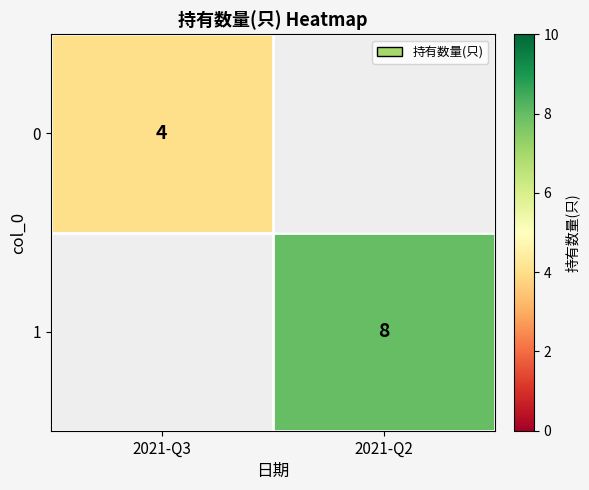

Count the number of data series in this chart.

2